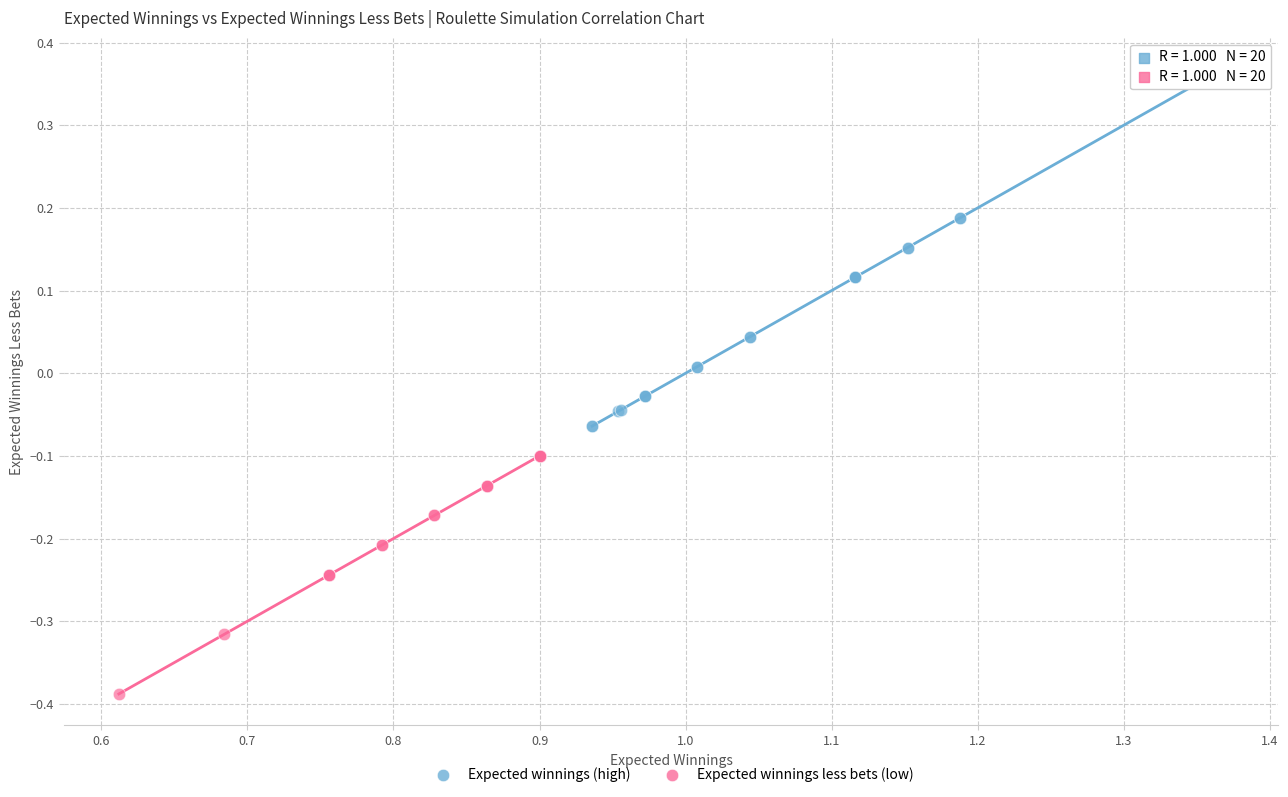

Which series has the widest spread of Y values?

Expected winnings (high)